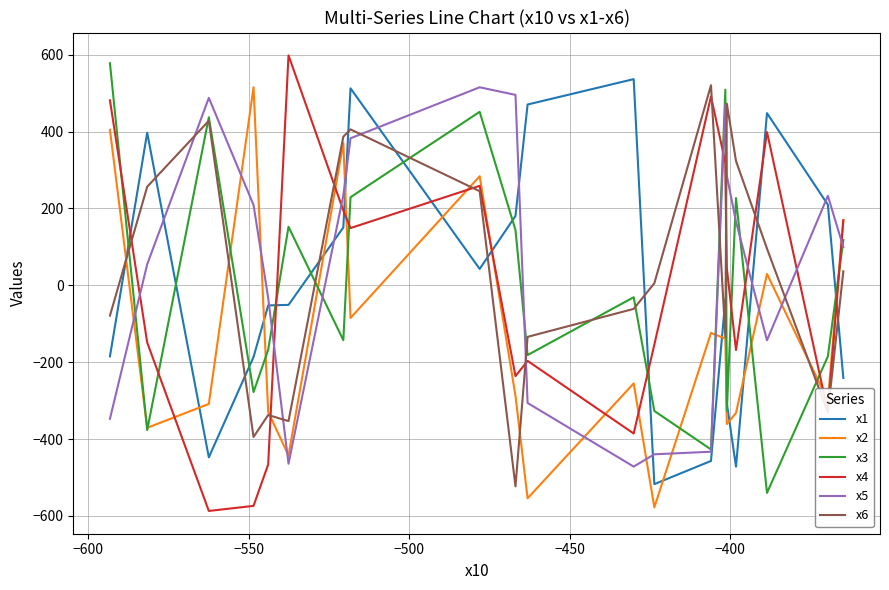

How many interior local valleys does the x6 series have?

5